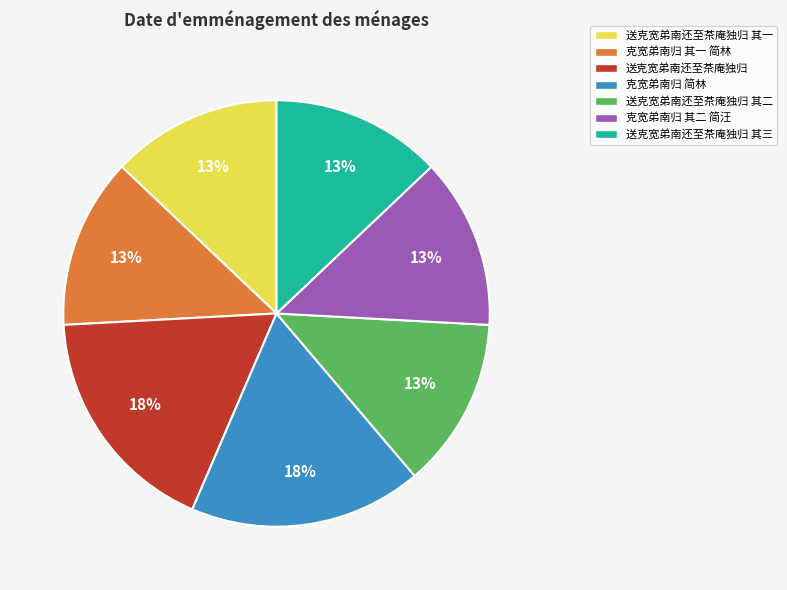

Does 送克宽弟南还至茶庵独归 其三 represent more than half of the total?

No